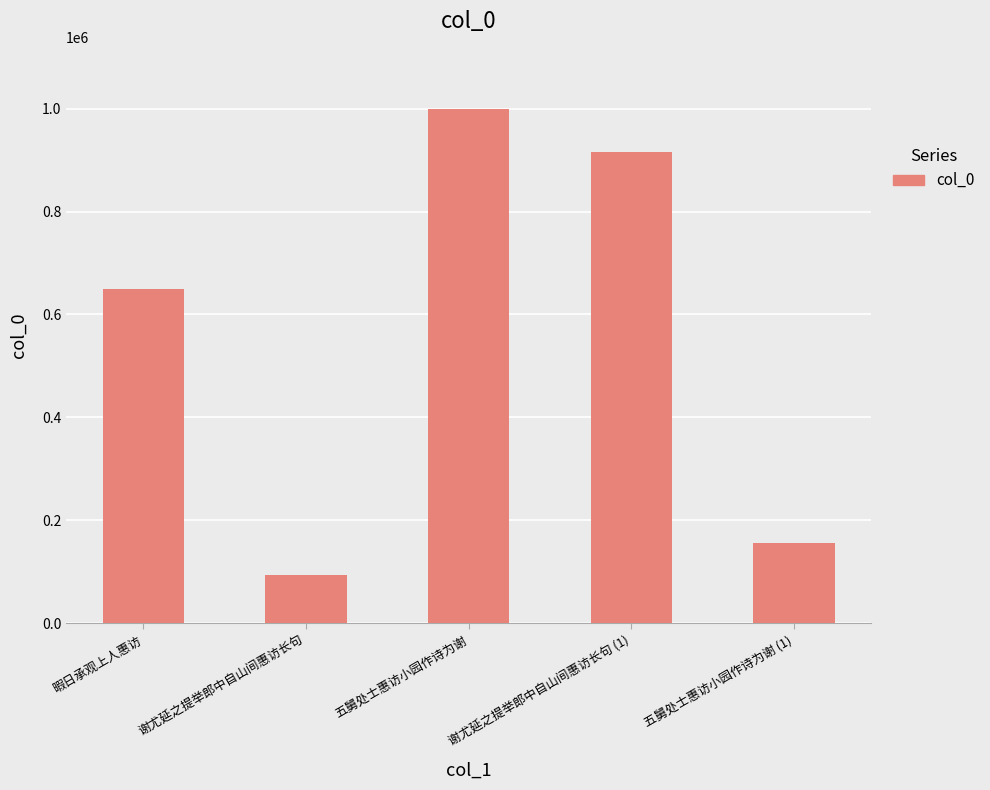

How many series are shown in this chart?

1